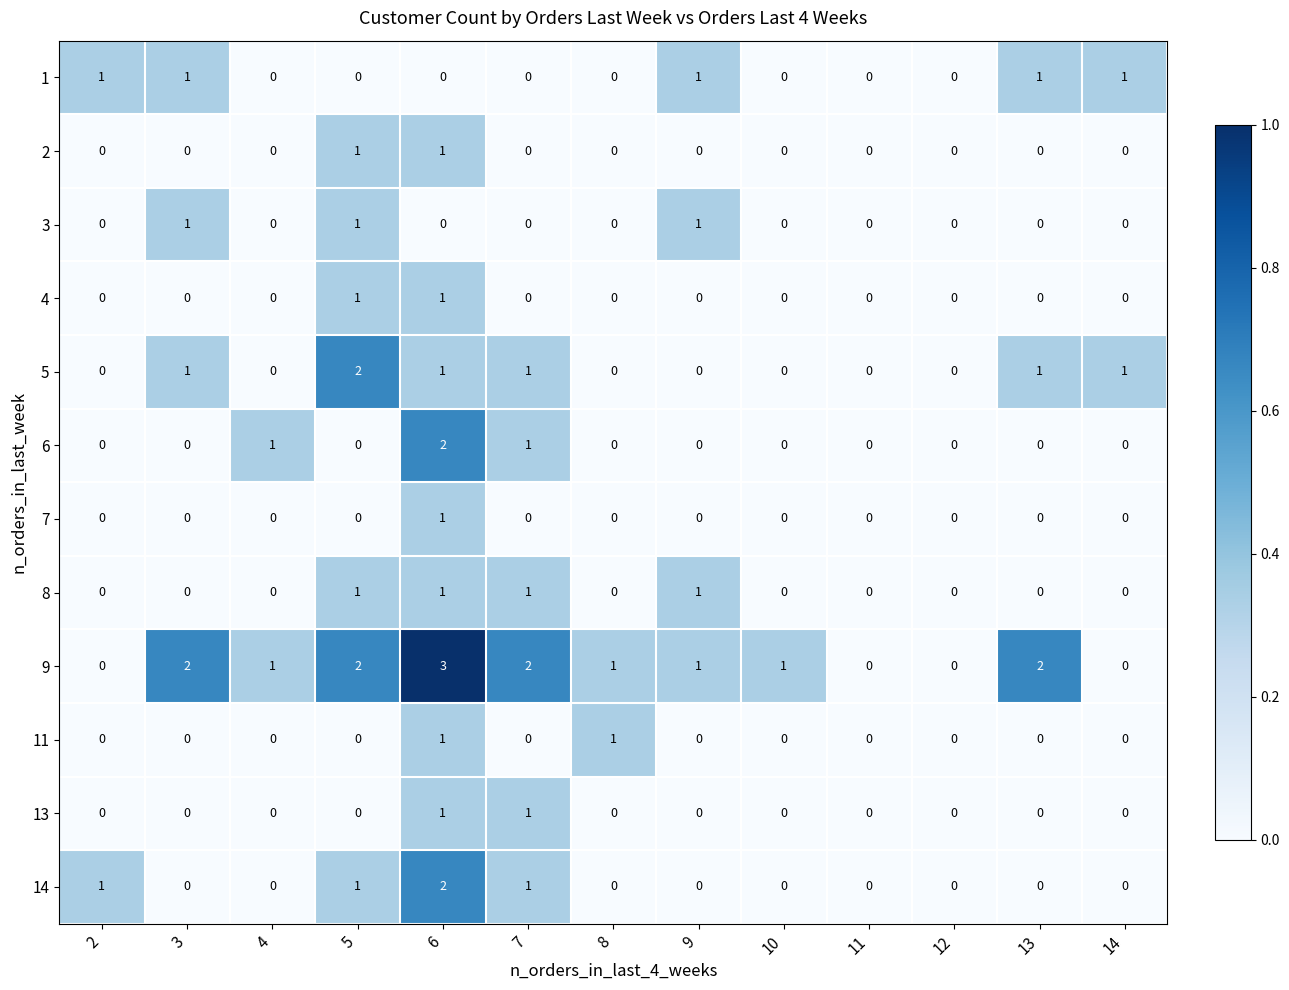

Where does the 9 series first go above 1?

3